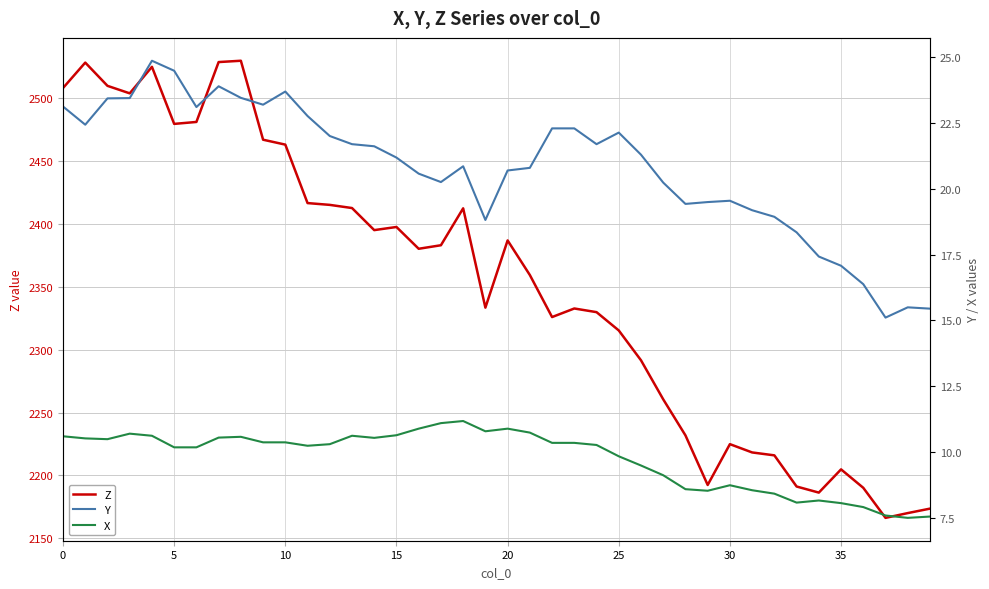

What is the highest value of the Z series?

2529.8